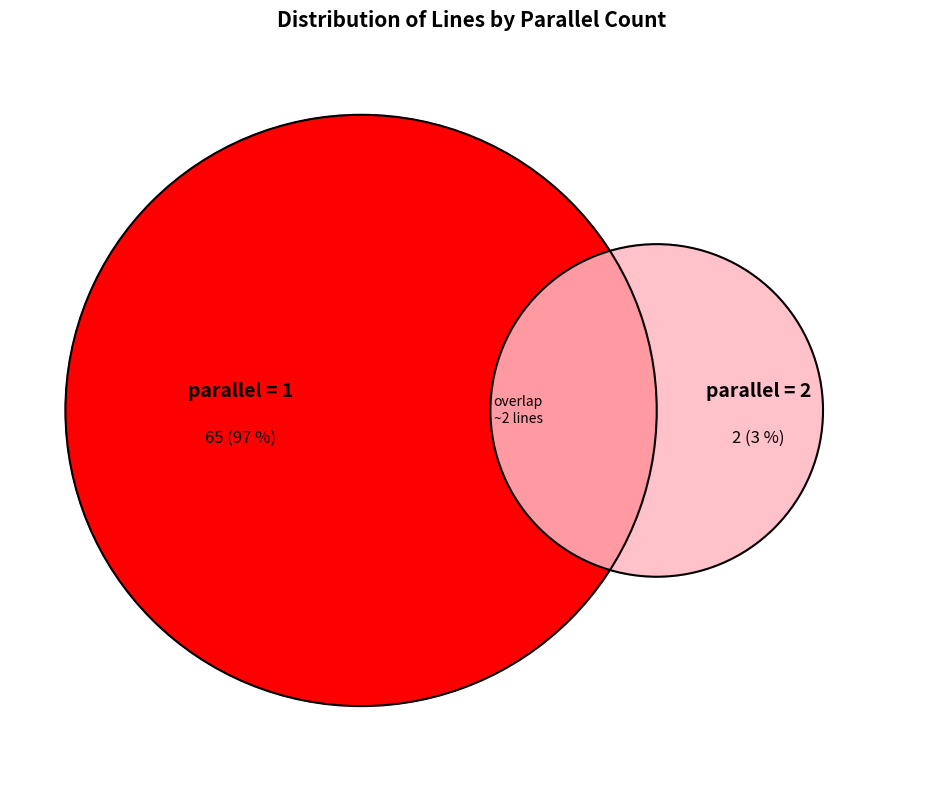

Combined, do parallel=2 and parallel=1 account for over 50%?

Yes